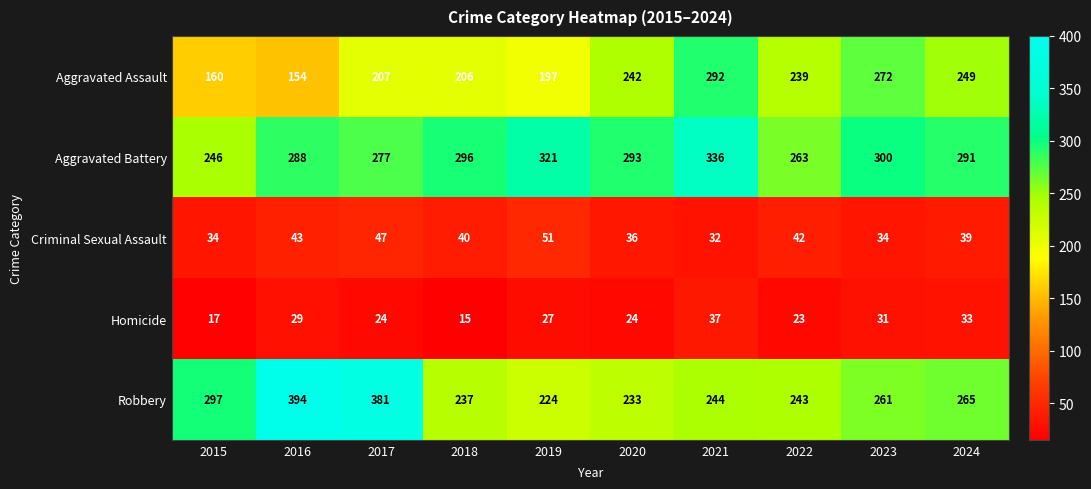

What is the difference between the second highest and minimum values in the Aggravated Battery series?

75